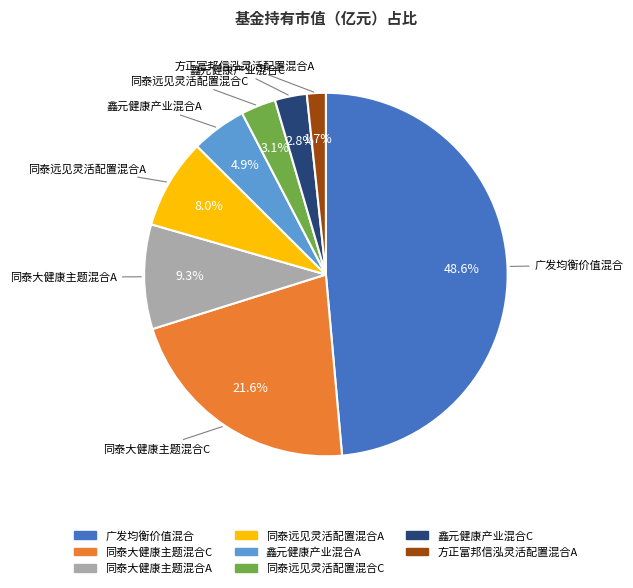

Is there any slice that represents more than half of the pie?

No